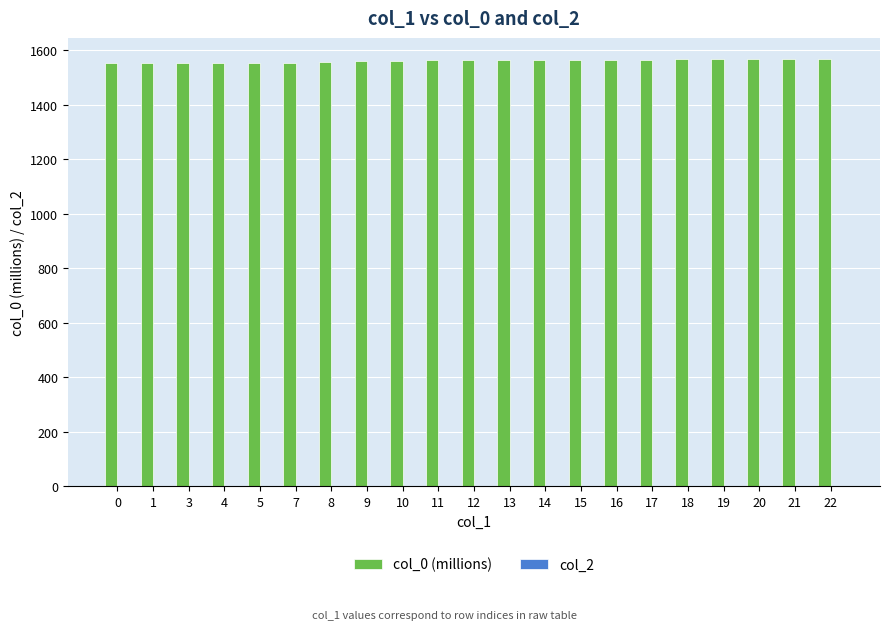

What is the sum of all values?

32803.8